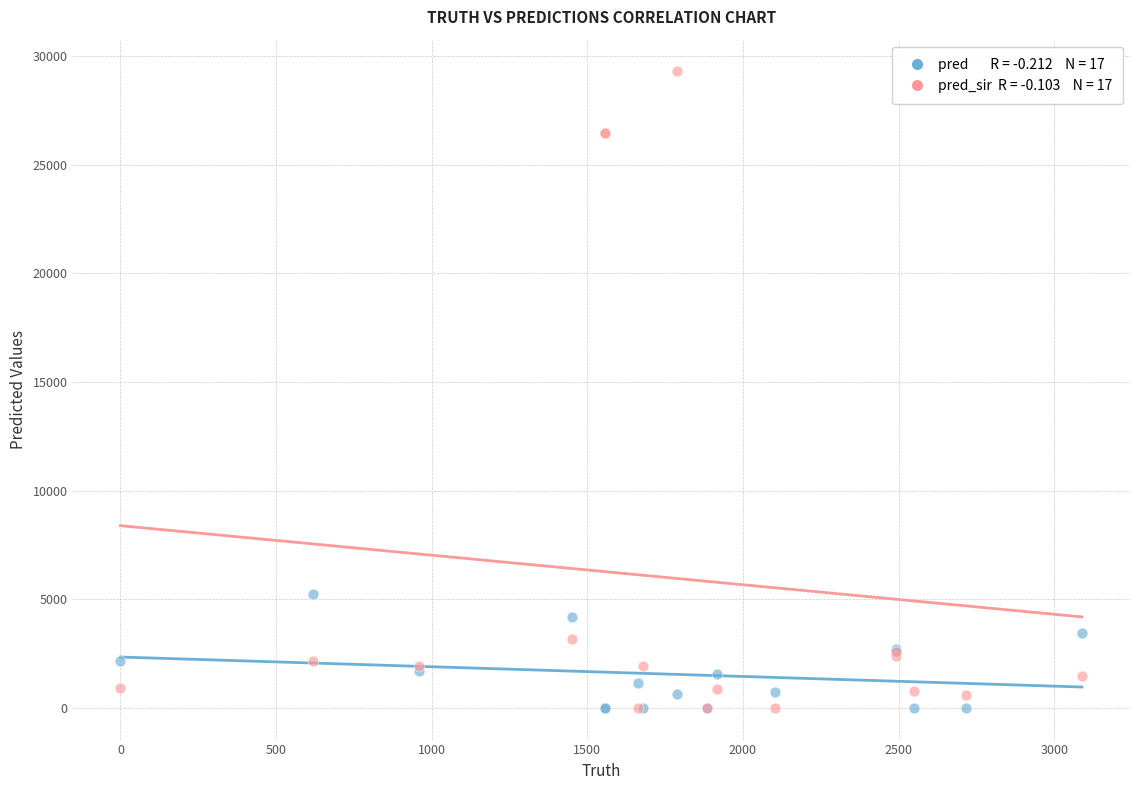

Across all series, what Y value is closest to 14651?

5238.0